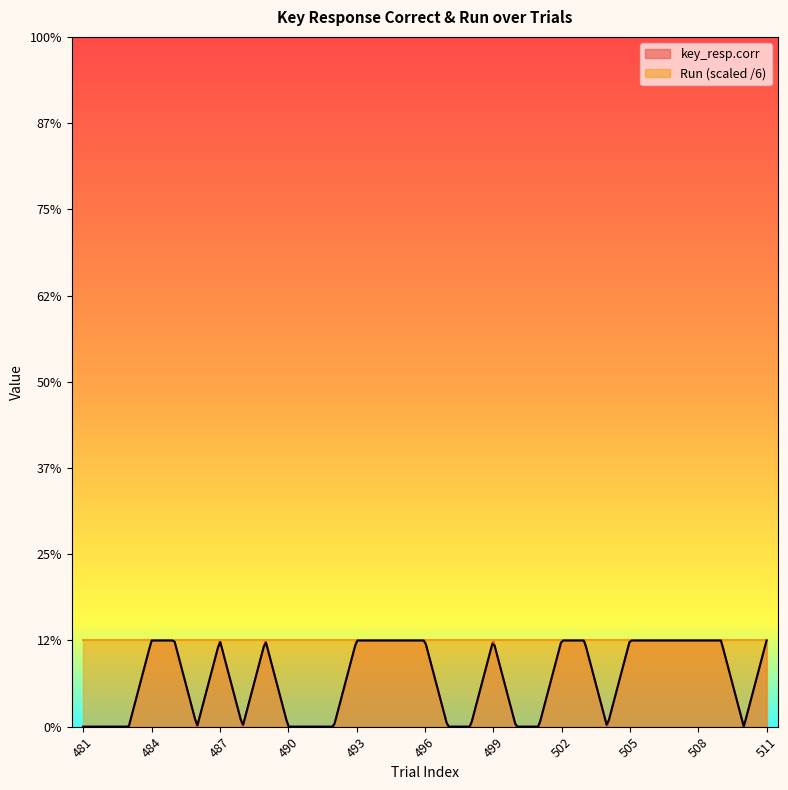

List the labels in order of value, smallest first.

481, 482, 483, 486, 488, 490, 491, 492, 497, 498, 500, 501, 504, 510, 484, 485, 487, 489, 493, 494, 495, 496, 499, 502, 503, 505, 506, 507, 508, 509, 511